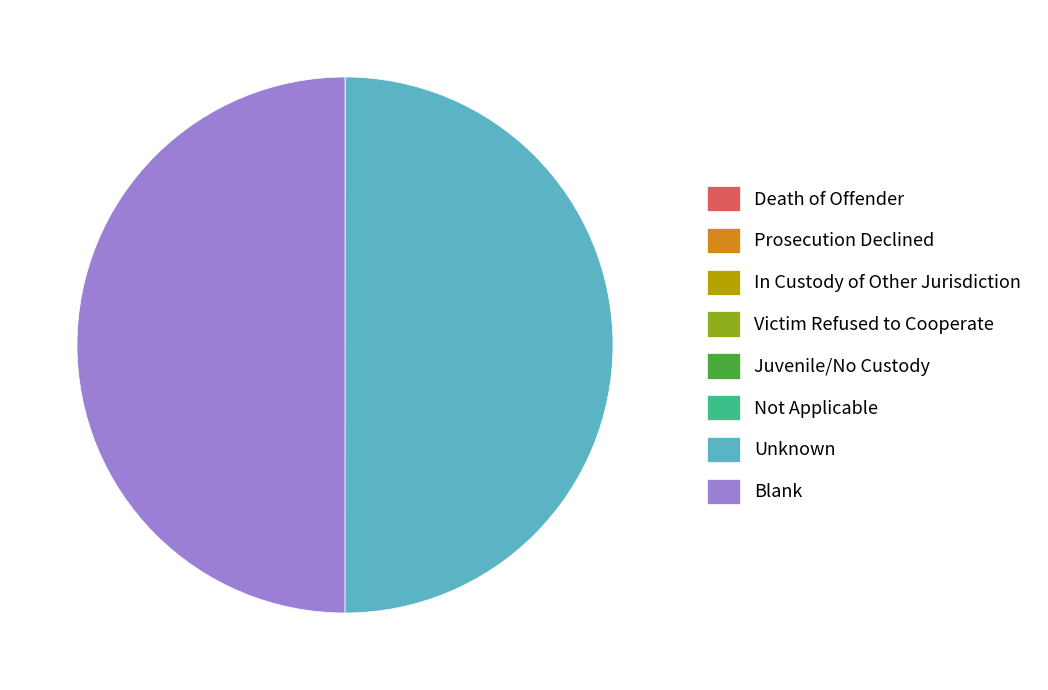

True or false: Unknown accounts for 50% of the total.

True